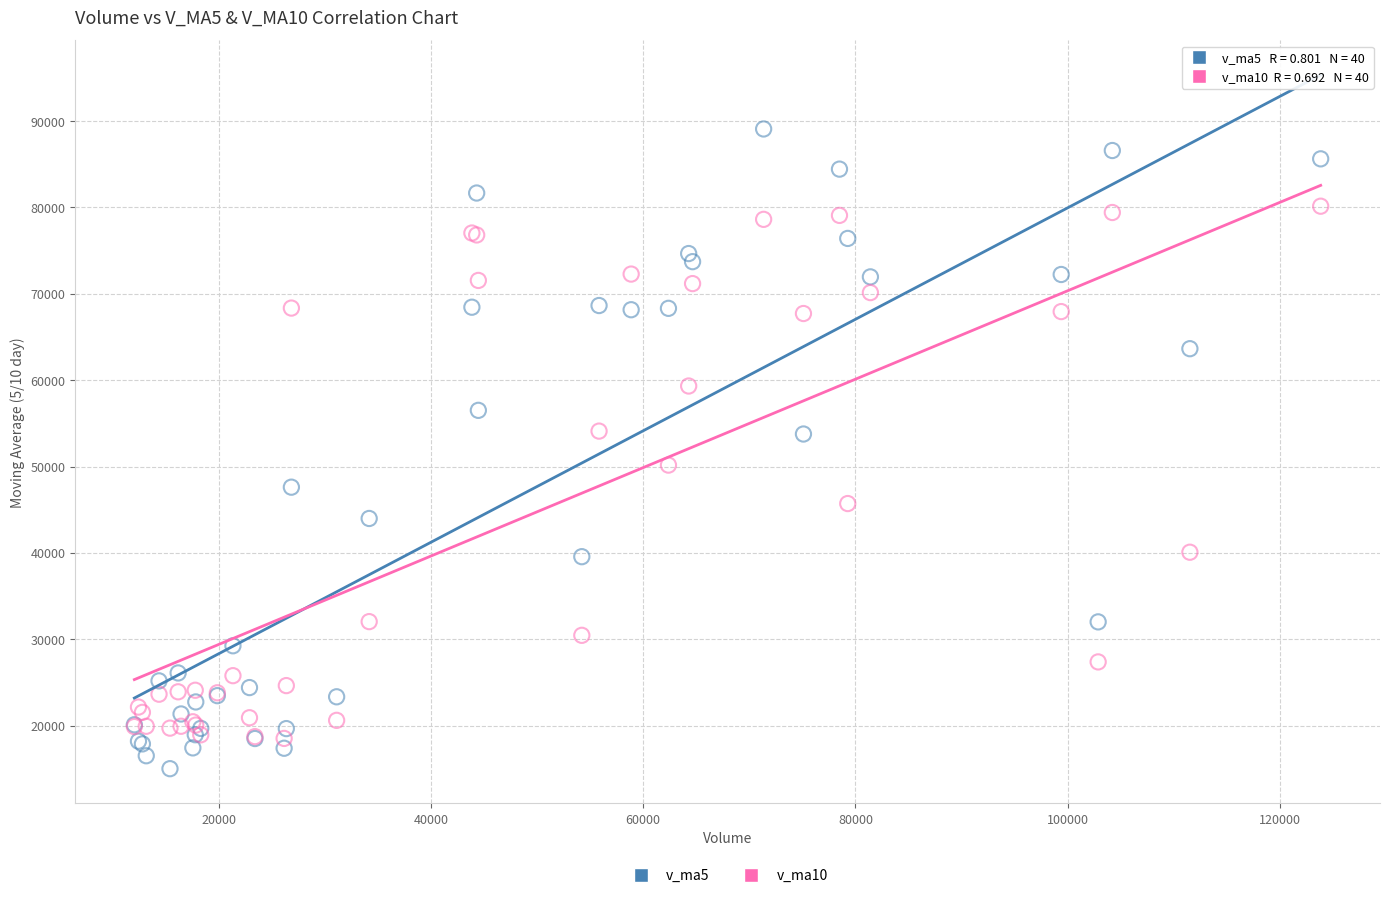

Which series has the largest Y range (max minus min)?

v_ma5